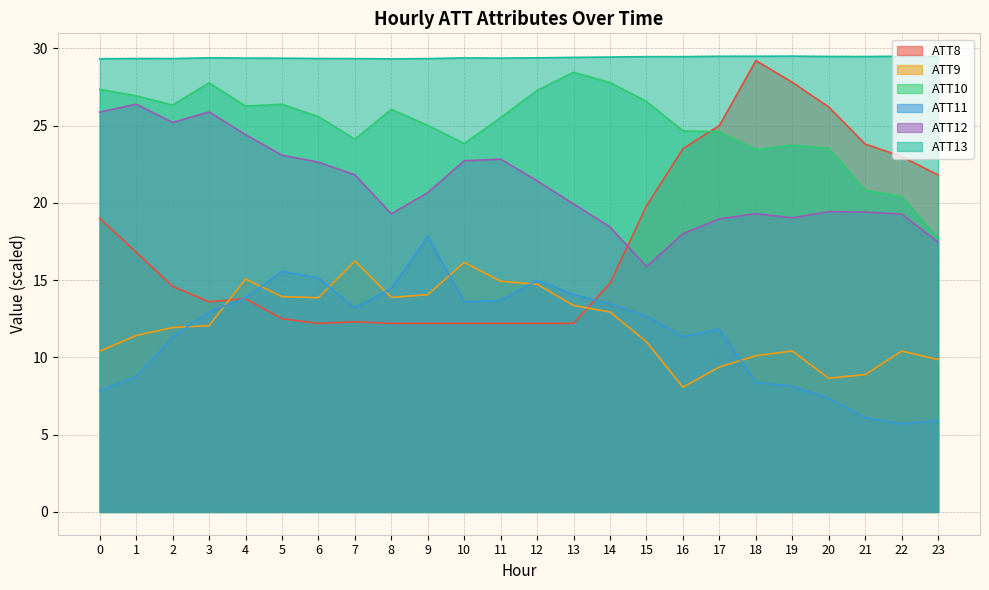

How many values in the ATT8 series are below 14?

11